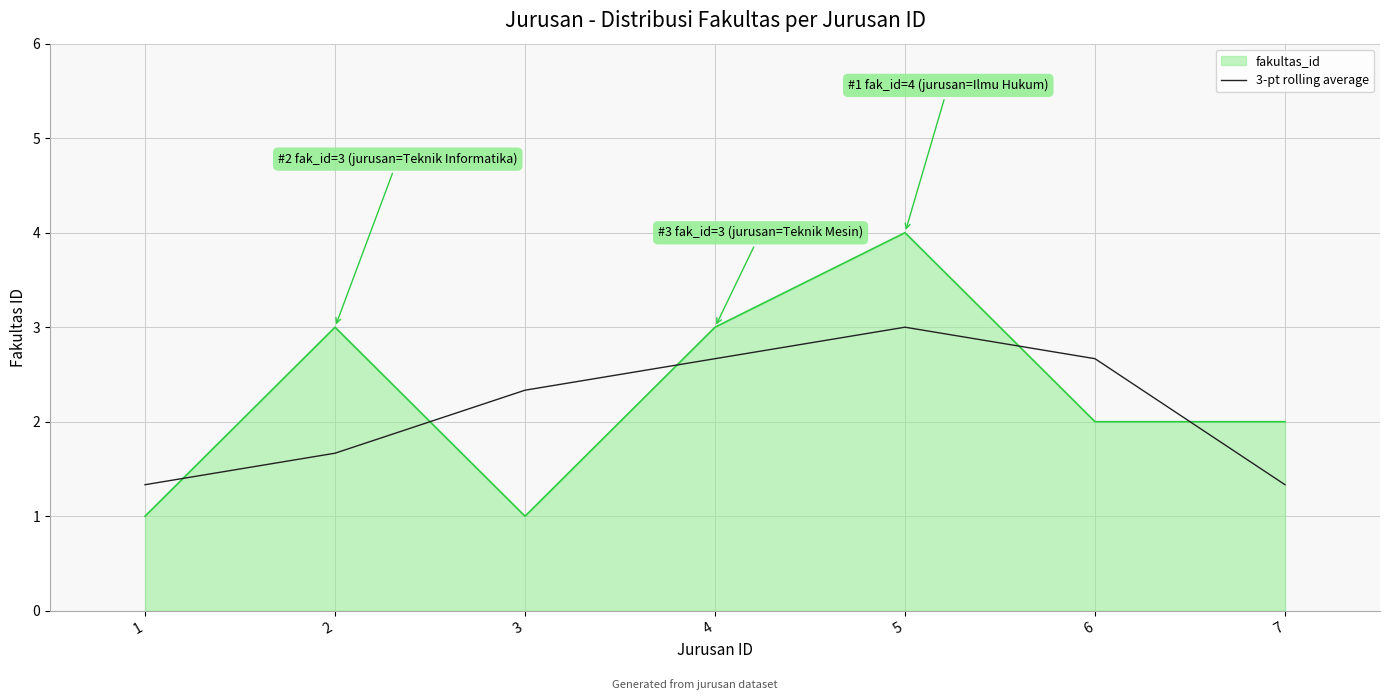

What is the difference between the fakultas_id values at 7 and 3?

1.0